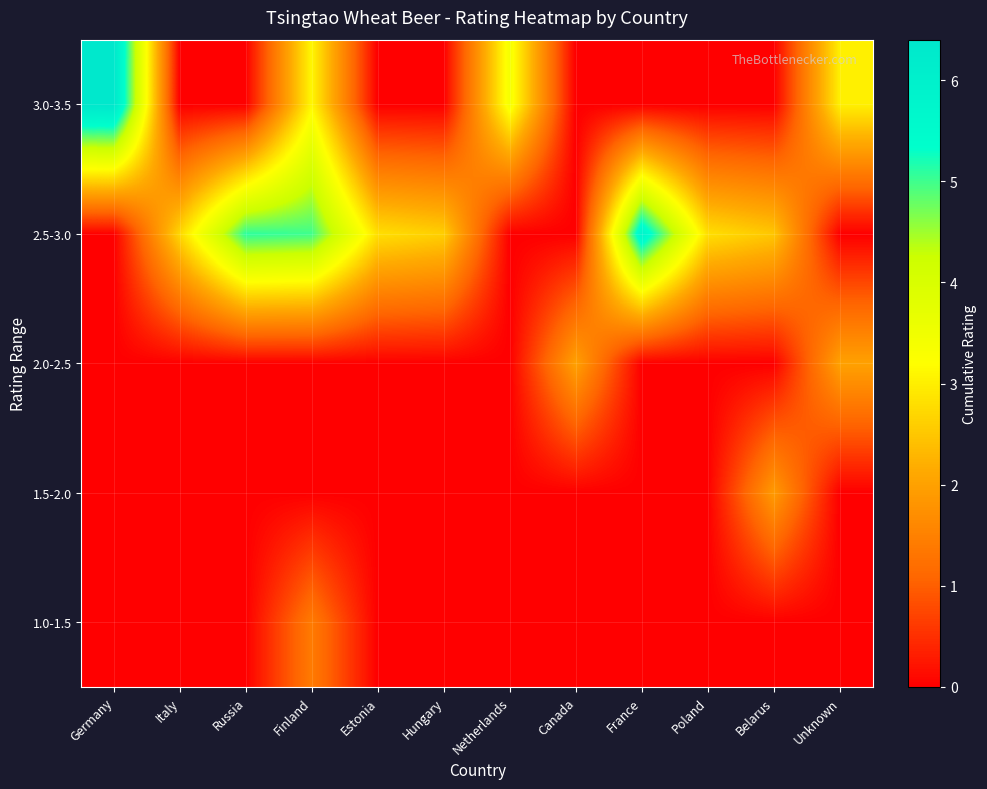

Rank the series by their maximum value, from lowest to highest.

1.0-1.5, 1.5-2.0, 2.0-2.5, 2.5-3.0, 3.0-3.5